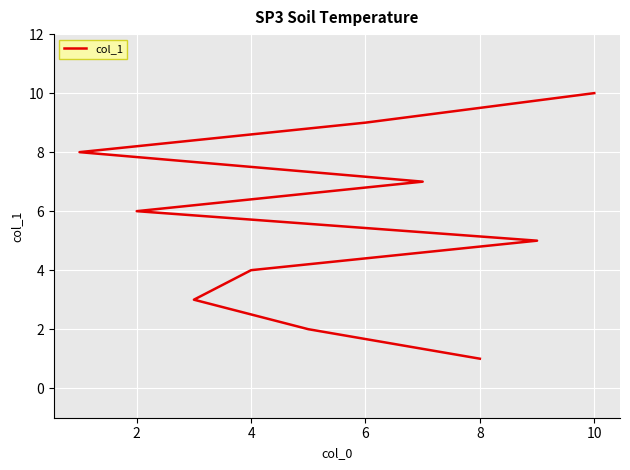

What is the average value?

6